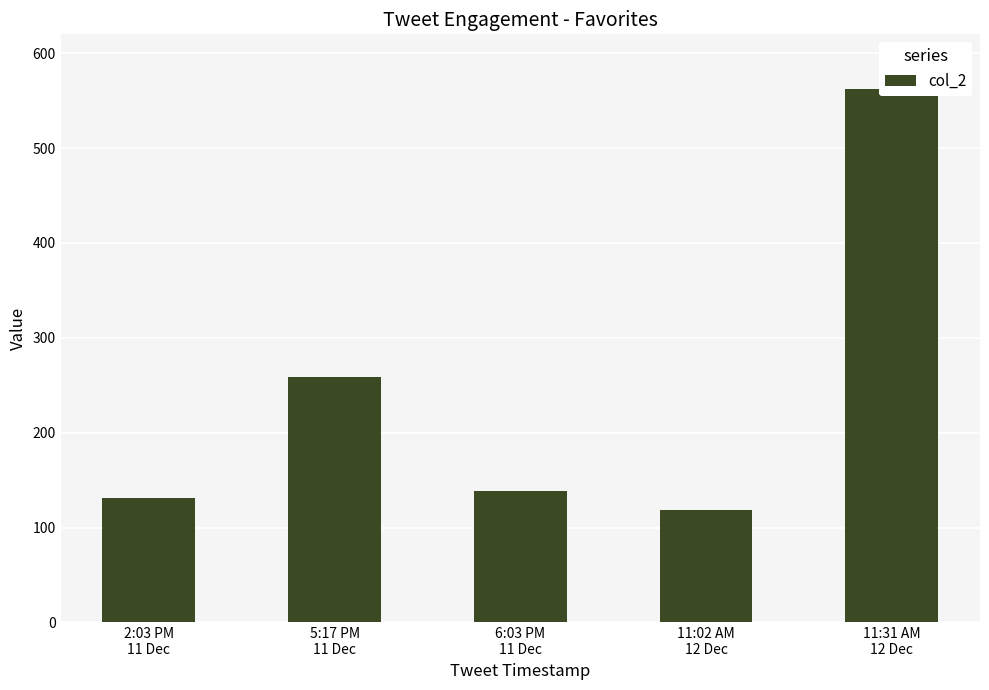

Is it true that the value at 11:31 AM
12 Dec is 562?

True